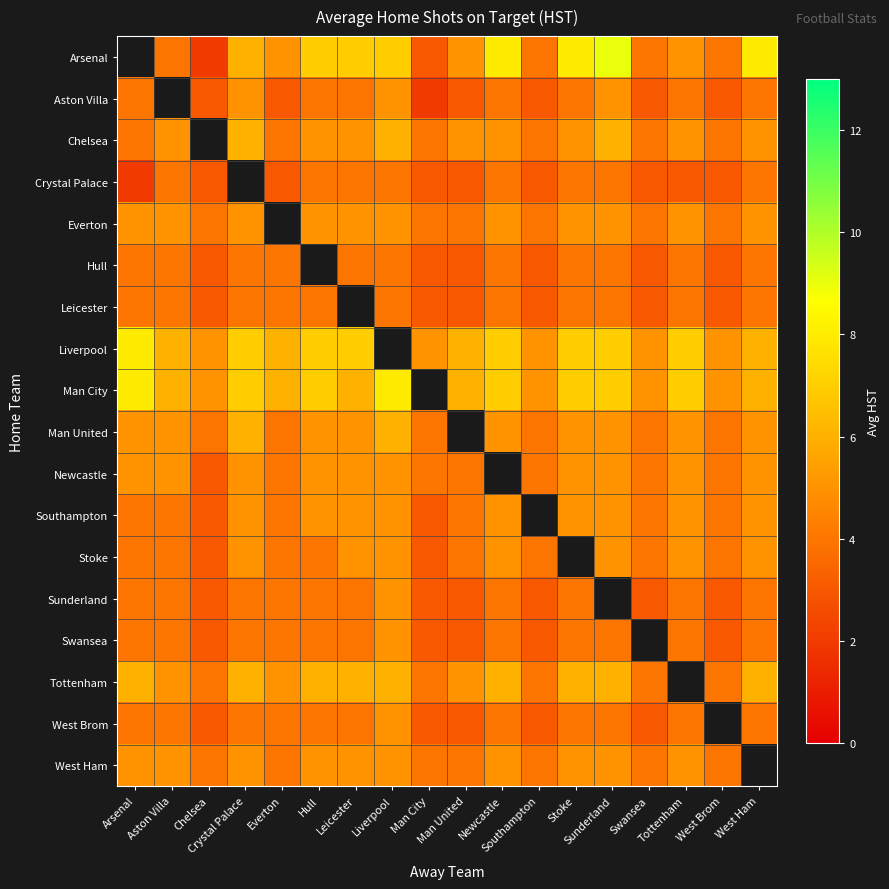

How many distinct data groups are displayed?

18